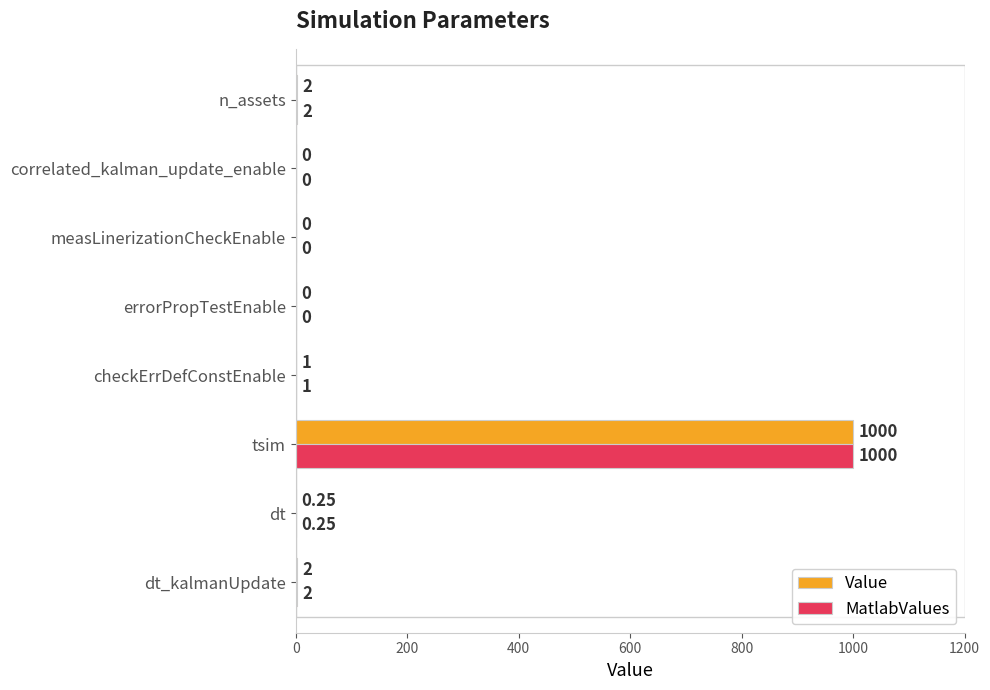

Which category has the highest value in the Value series?

tsim